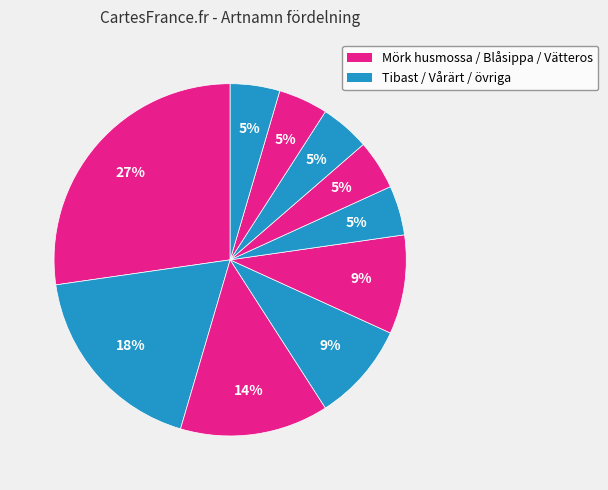

How many slices are in this pie chart?

10